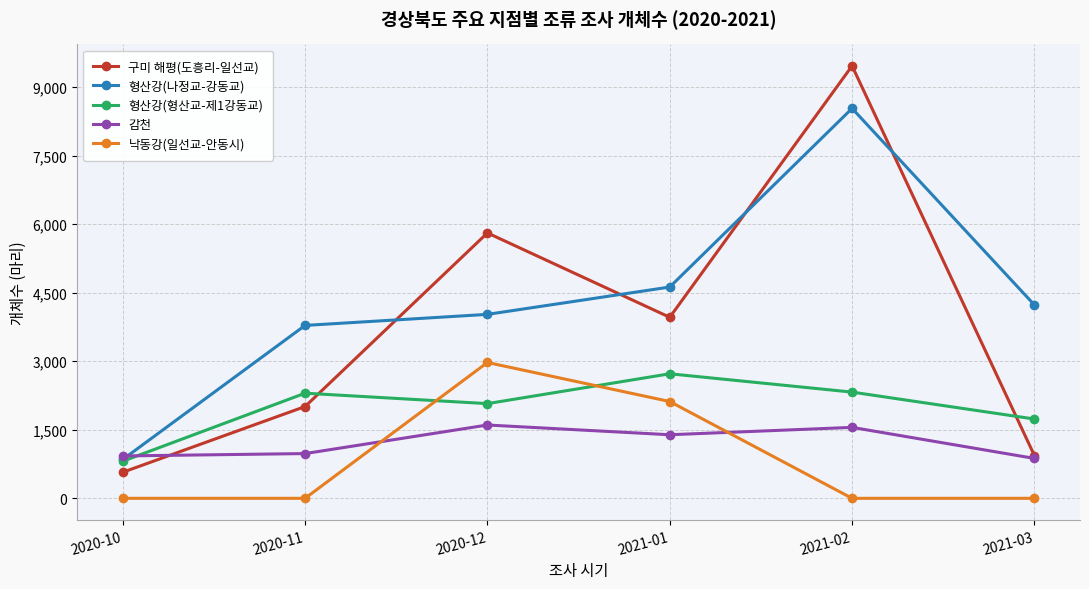

What is the greatest value displayed?

9462